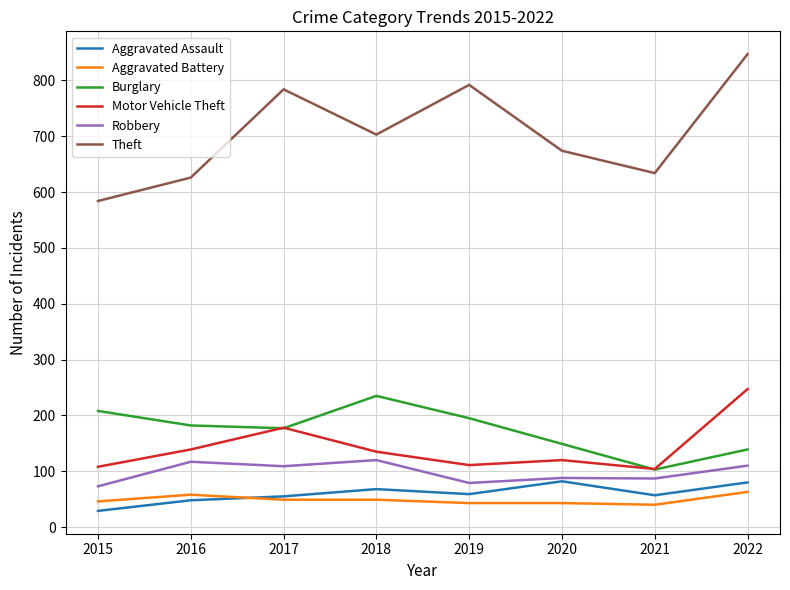

At which label does Aggravated Assault reach its minimum?

2015